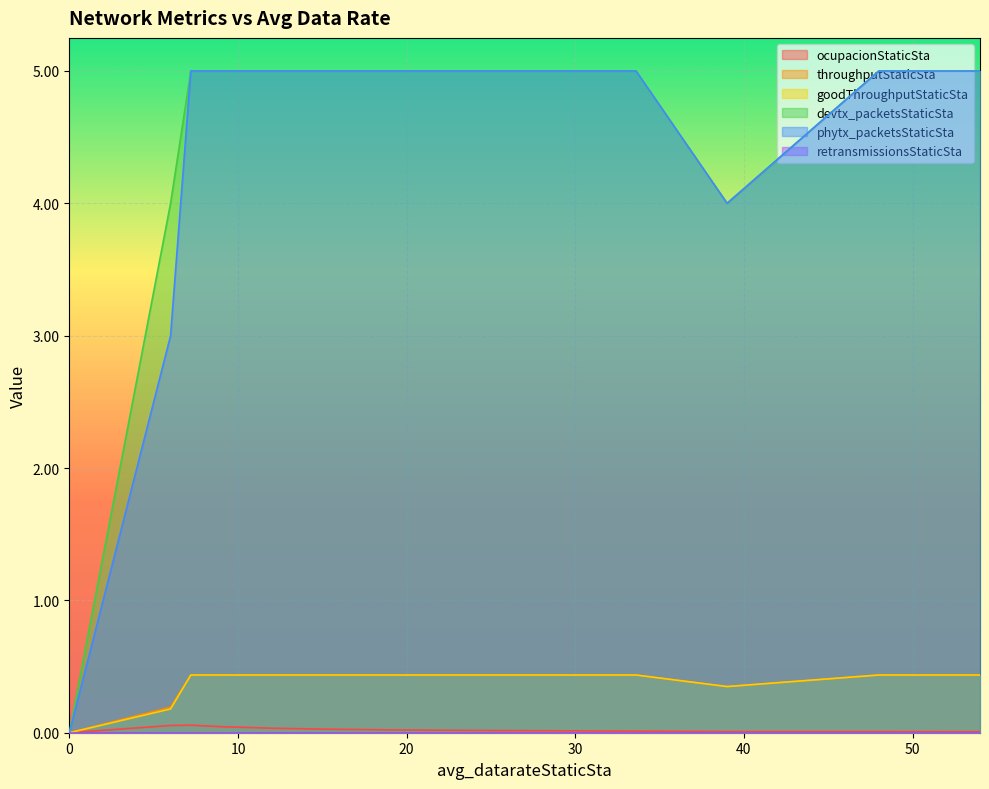

What is the average value of the devtx_packetsStaticSta series?

4.6